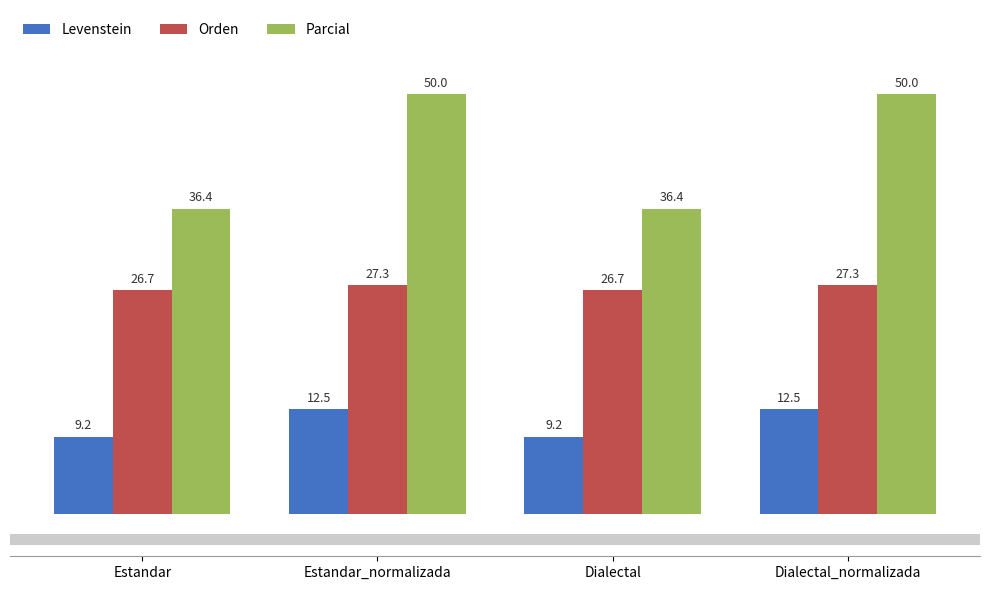

Reading left to right, extract all data points from this chart.

Levenstein: Estandar=9.2	Estandar_normalizada=12.5	Dialectal=9.2	Dialectal_normalizada=12.5
Orden: Estandar=26.7	Estandar_normalizada=27.3	Dialectal=26.7	Dialectal_normalizada=27.3
Parcial: Estandar=36.4	Estandar_normalizada=50.0	Dialectal=36.4	Dialectal_normalizada=50.0